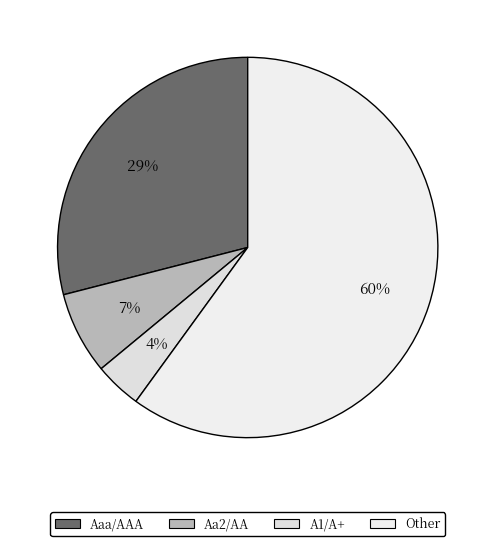

Count the number of slices in the pie.

4